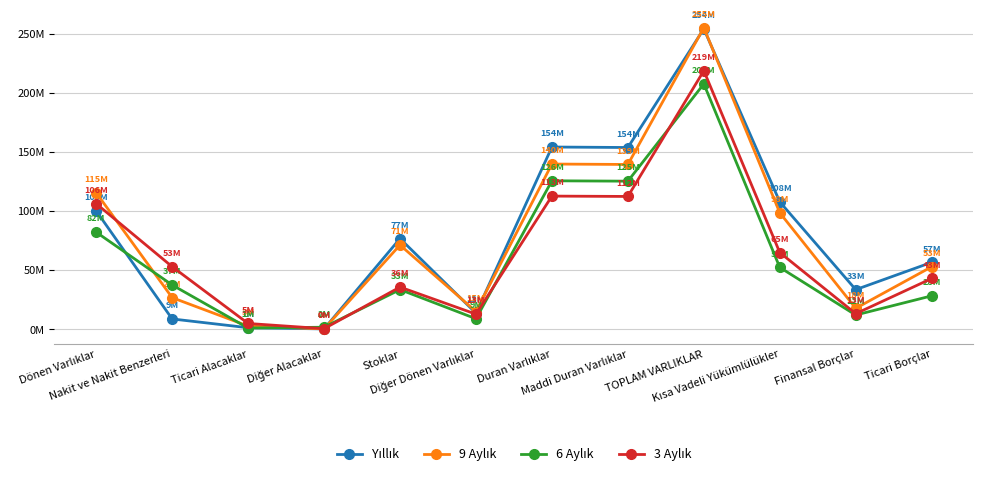

The 9 Aylık series shows 51447310 at Dönen Varlıklar. True or false?

False